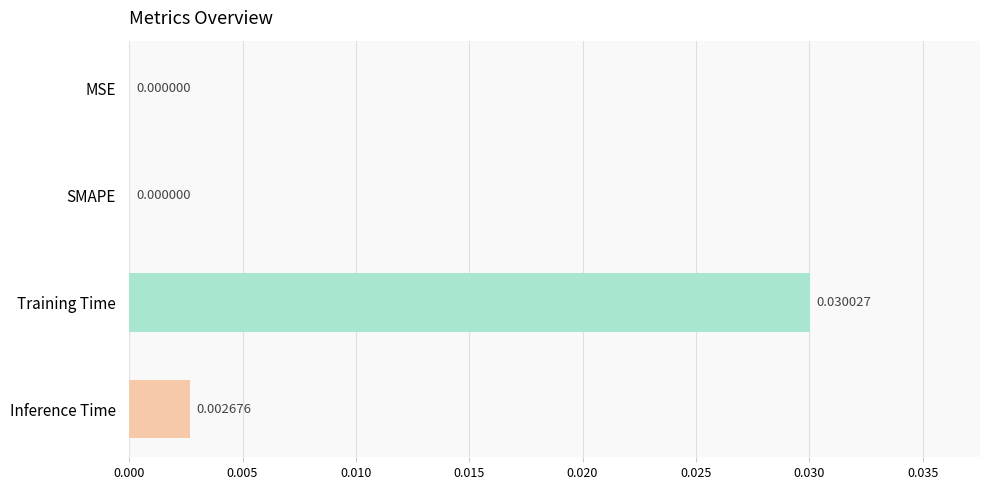

Are the bars grouped side by side (vs. stacked)?

No